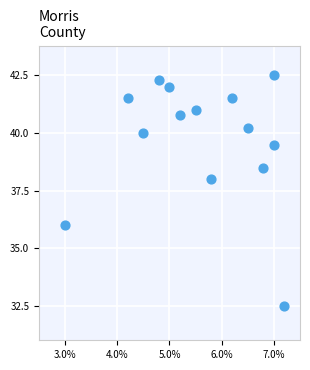

What is the range of X values (max minus min)?

4.2